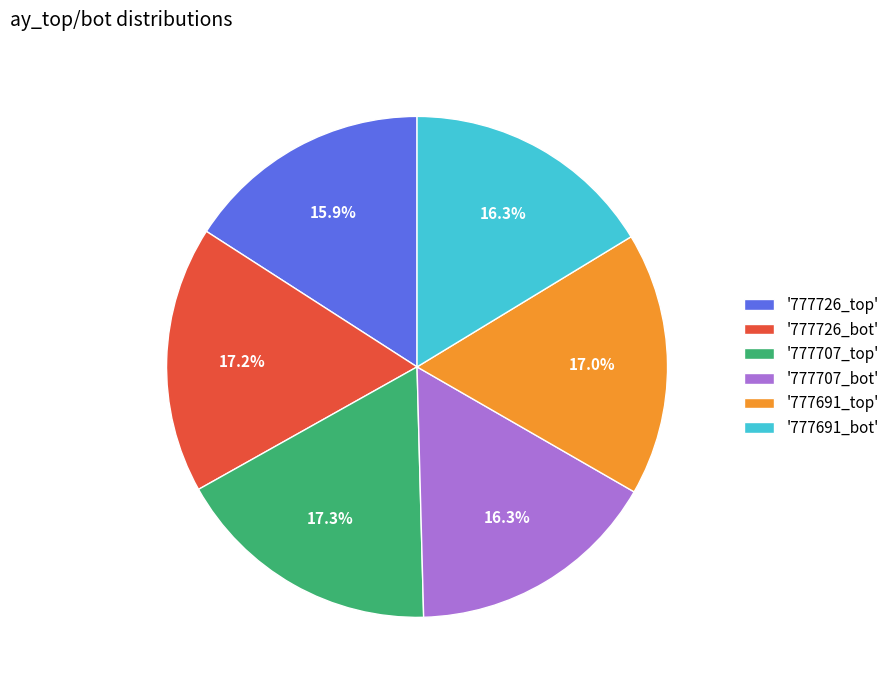

Is there any slice that represents more than half of the pie?

No